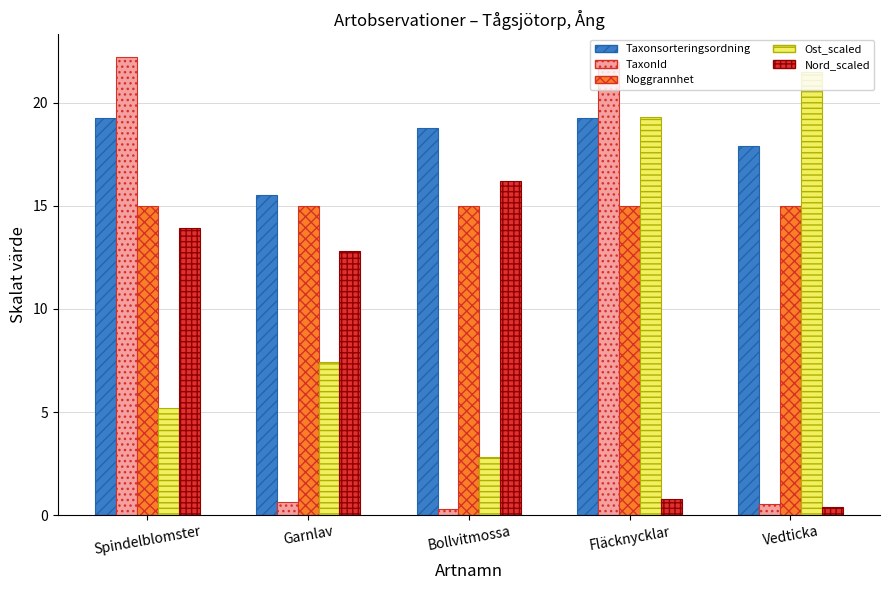

What position from the left is Bollvitmossa?

3